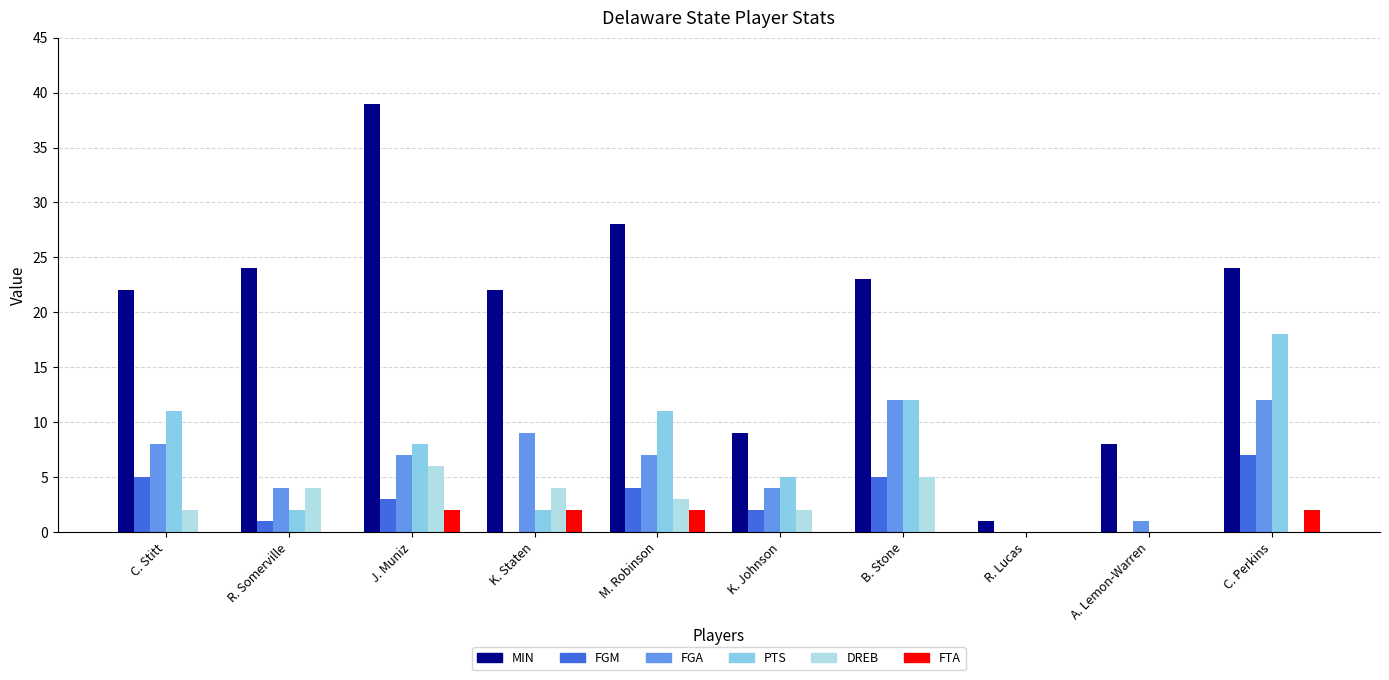

Are the bars horizontal?

No